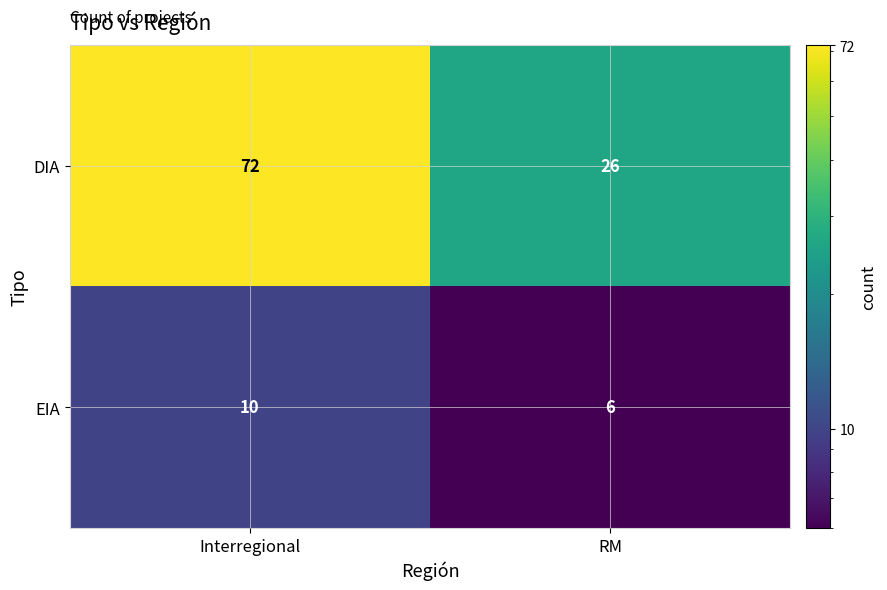

Rank the series by their average value, from highest to lowest.

DIA, EIA